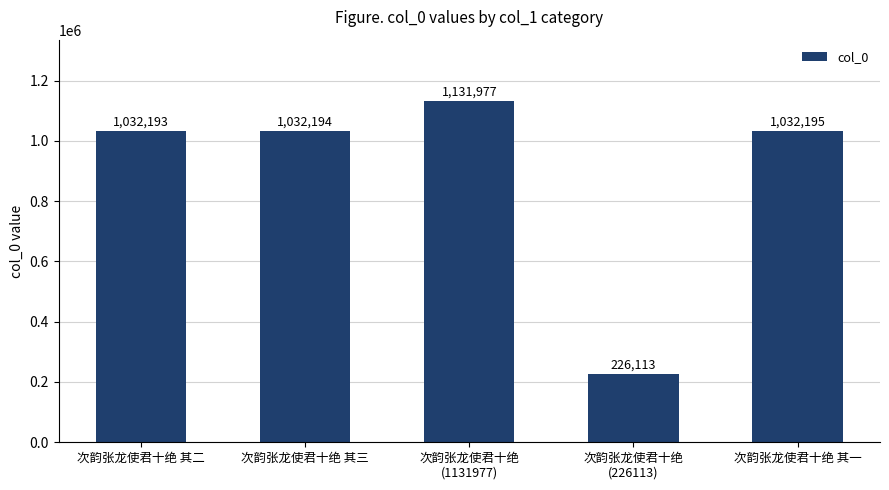

How many series are shown in this chart?

1